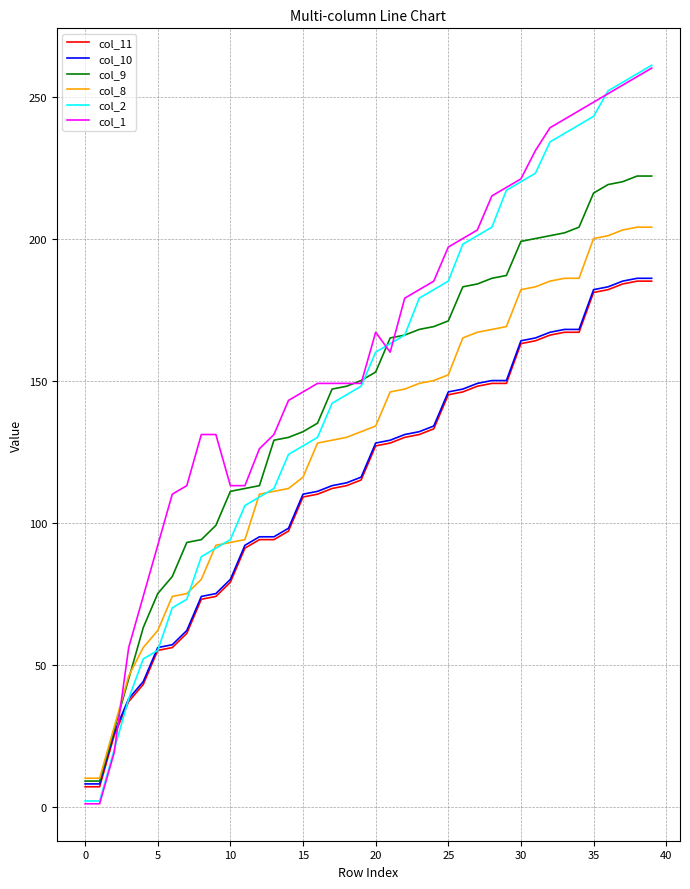

Which series ends up on top after the final intersection of col_1 and col_8?

col_1